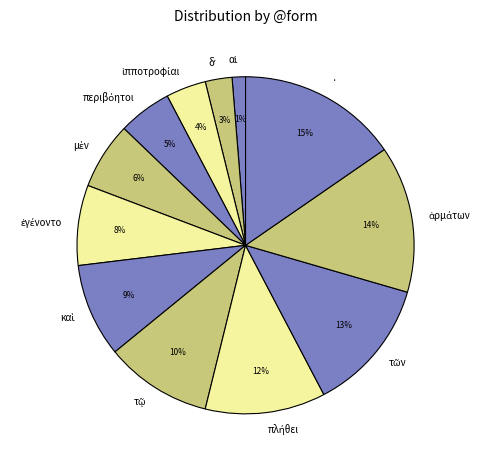

To the nearest percent, what is the average slice percentage?

8%